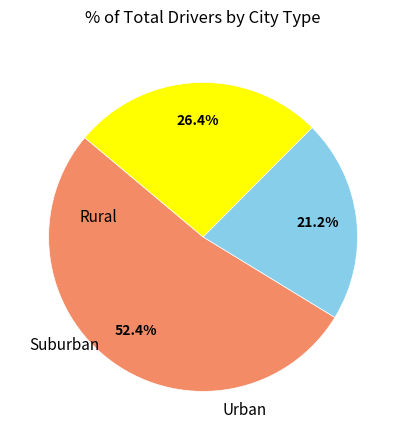

Does any single category account for the majority?

Yes